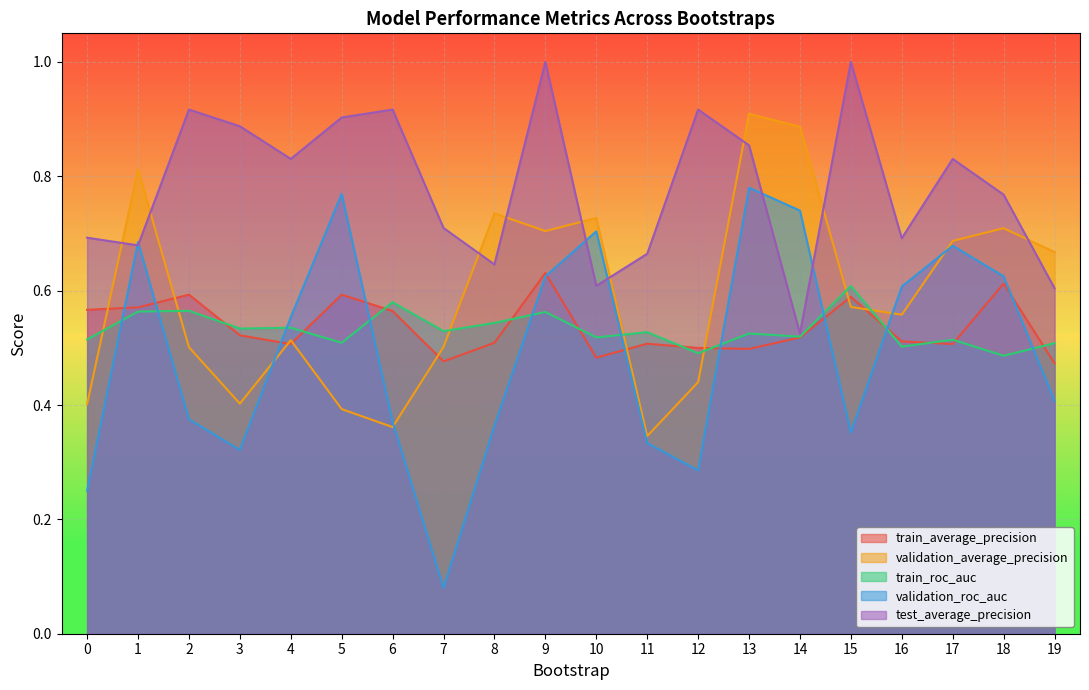

What are all the series names shown in the legend?

train_average_precision, validation_average_precision, train_roc_auc, validation_roc_auc, test_average_precision